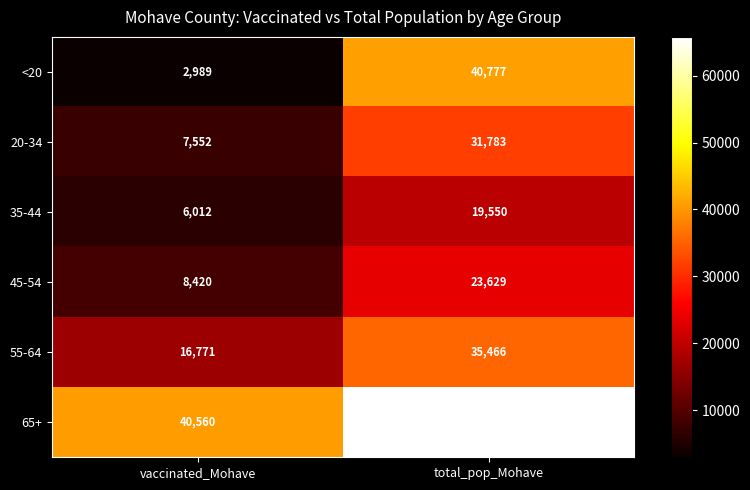

What is the average value of the 65+ series?

53170